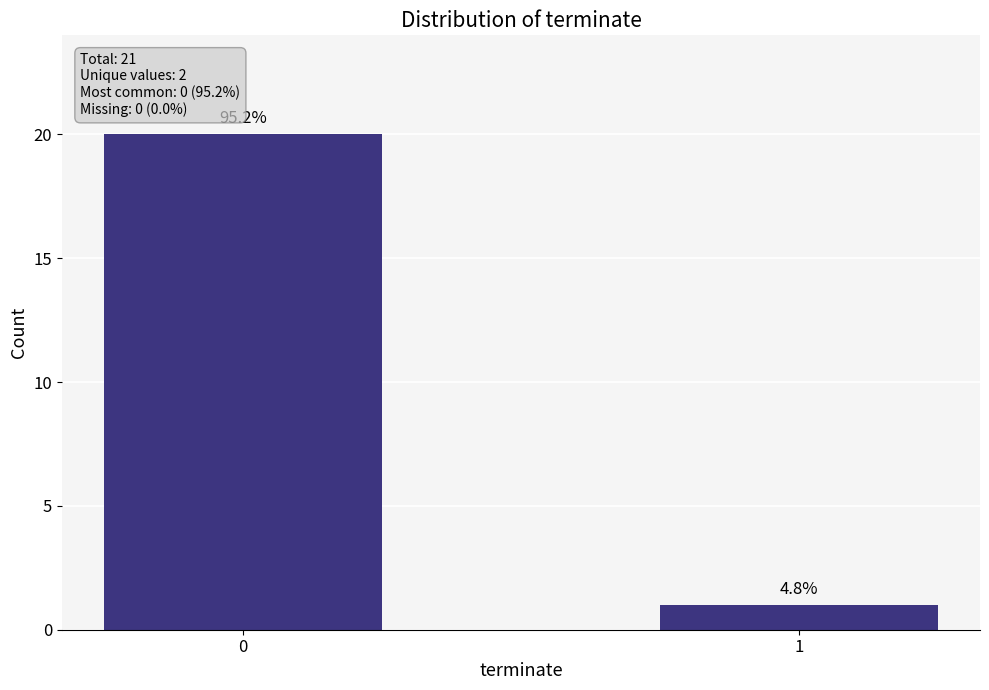

Are the bars horizontal?

No